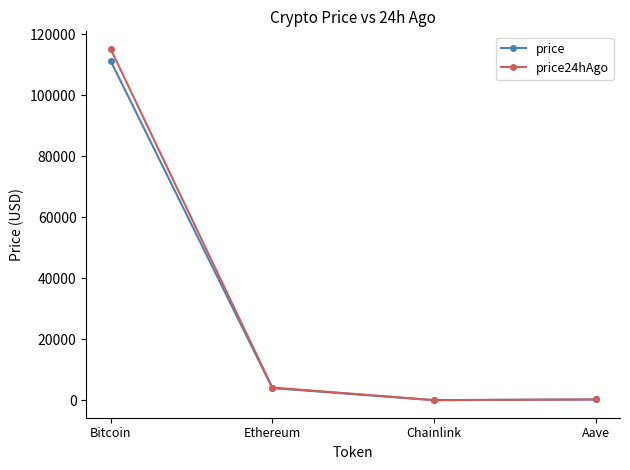

Where is the first local minimum for price24hAgo?

Chainlink